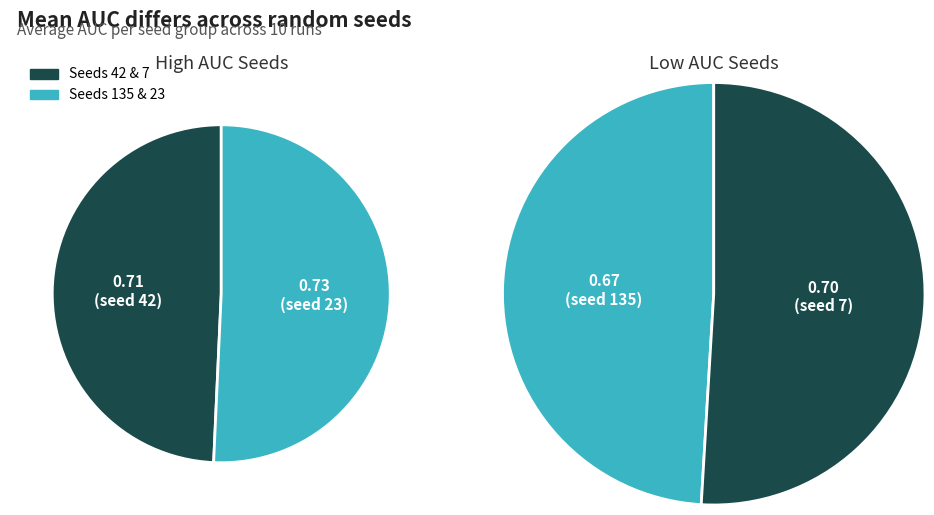

Which category has the smallest portion of the pie?

135